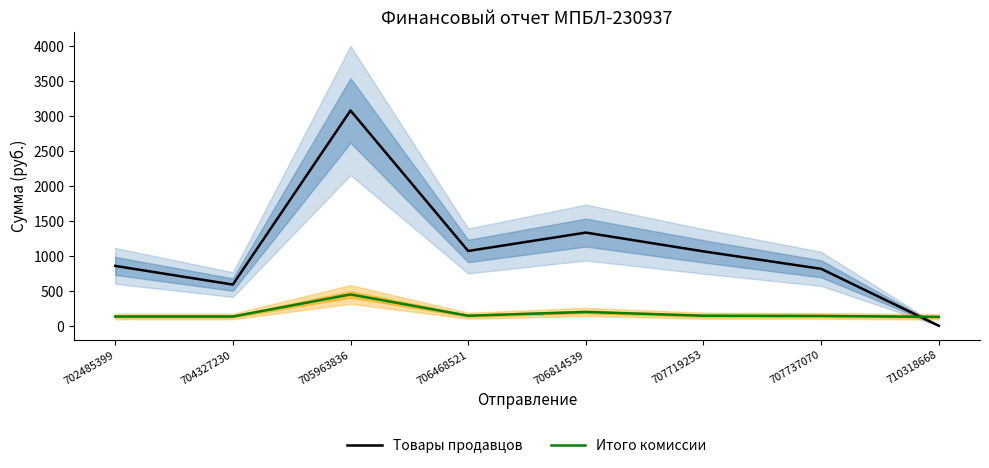

How many lines are shown in the chart?

2